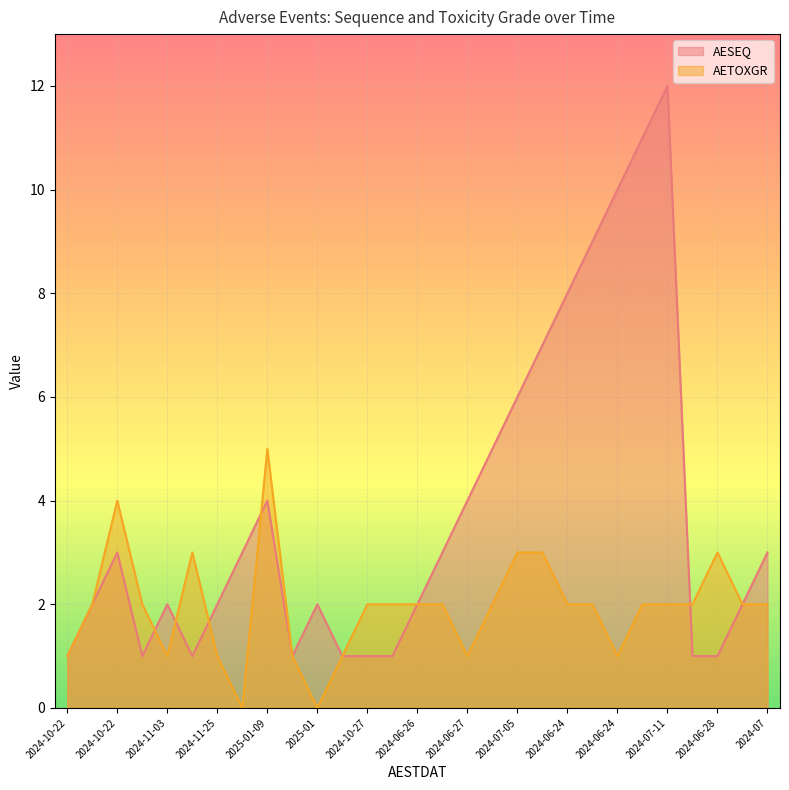

What is the difference between the highest and lowest values at 2024-12-14?

2